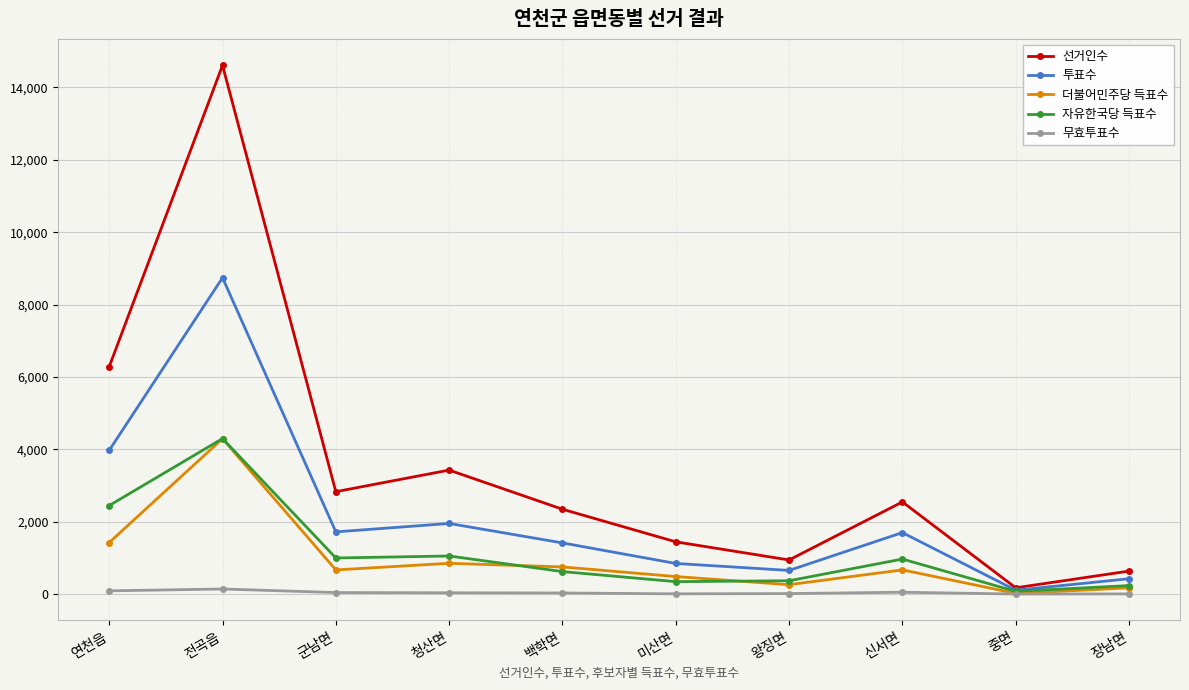

Which series has the largest total across all categories?

선거인수